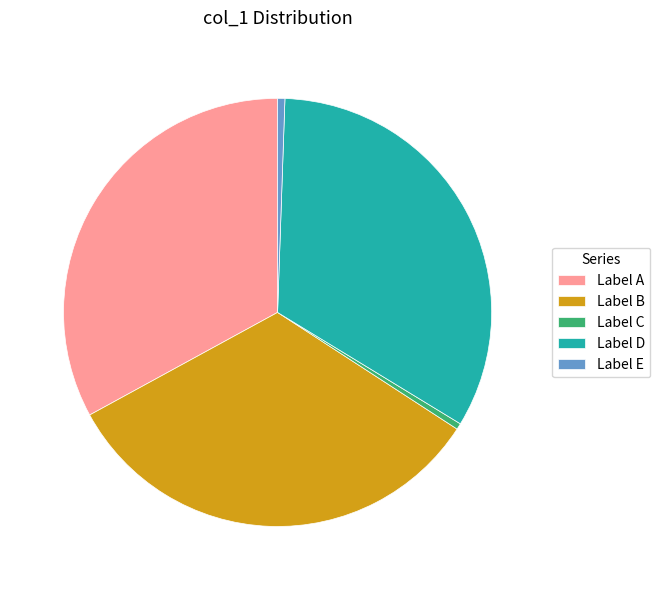

Does any single category account for the majority?

No